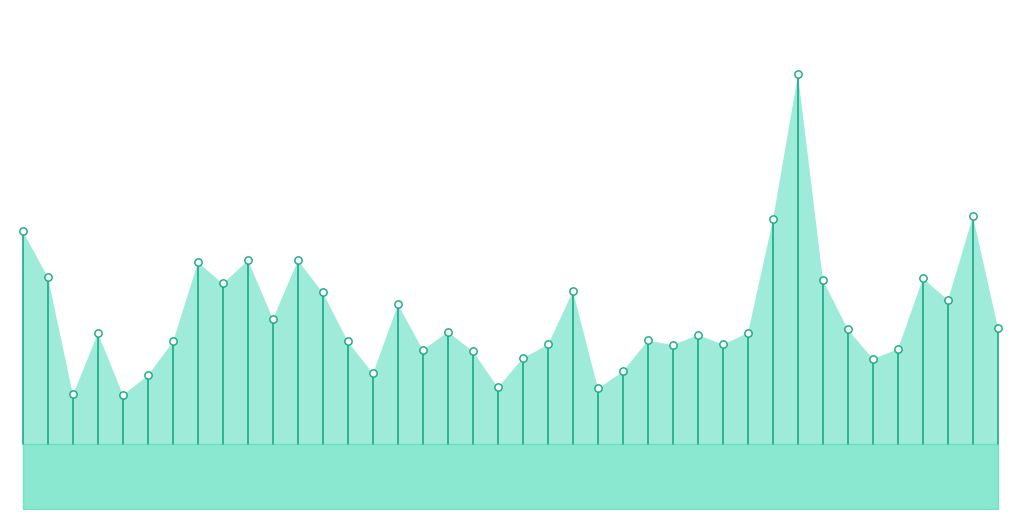

What is the change in value from 20210721 to 20210715?

+341736.6